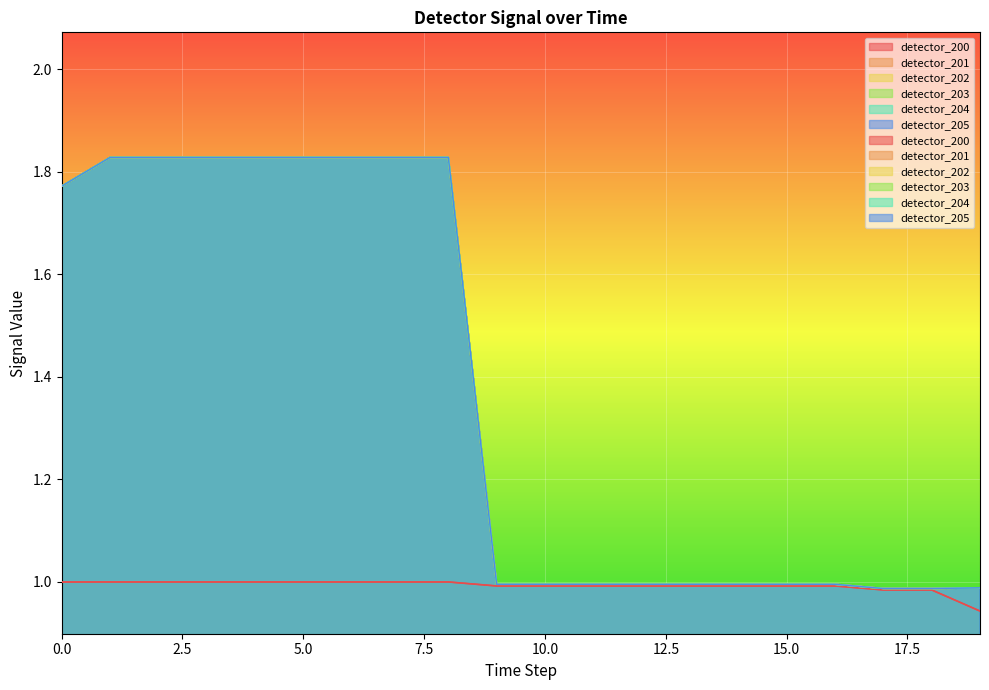

The detector_205 series shows 1.0 at 9. True or false?

True